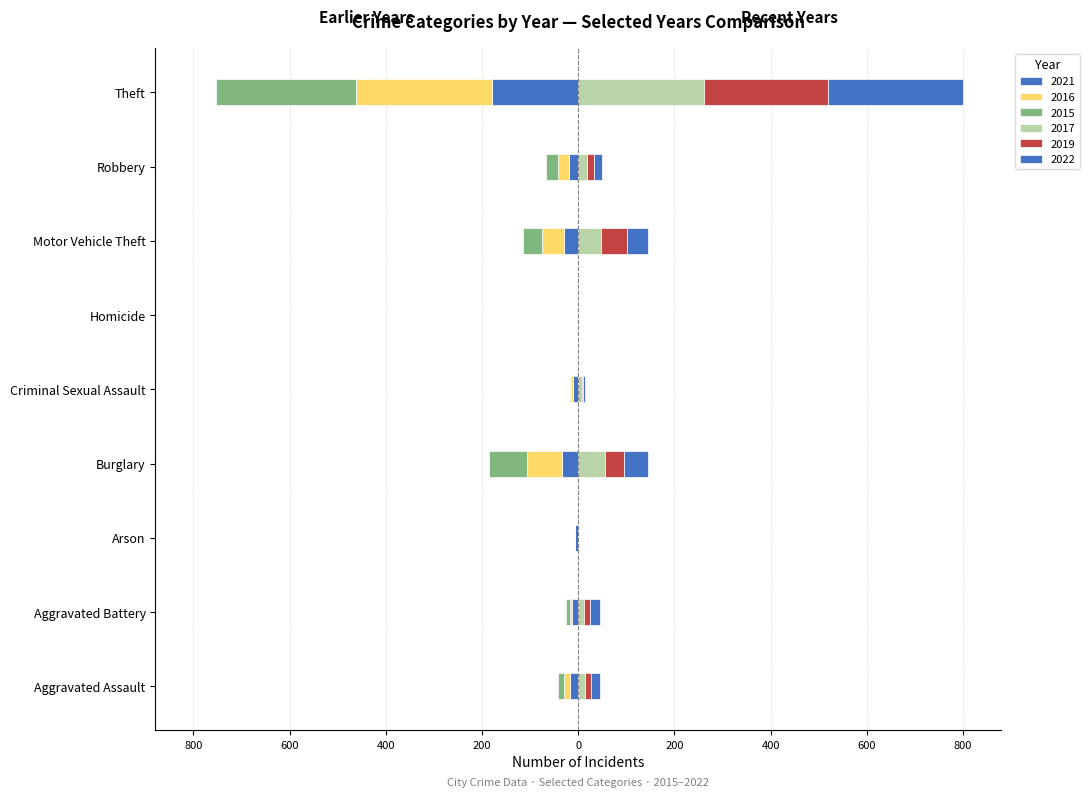

The 2015 series shows -8 at Aggravated Battery. True or false?

True